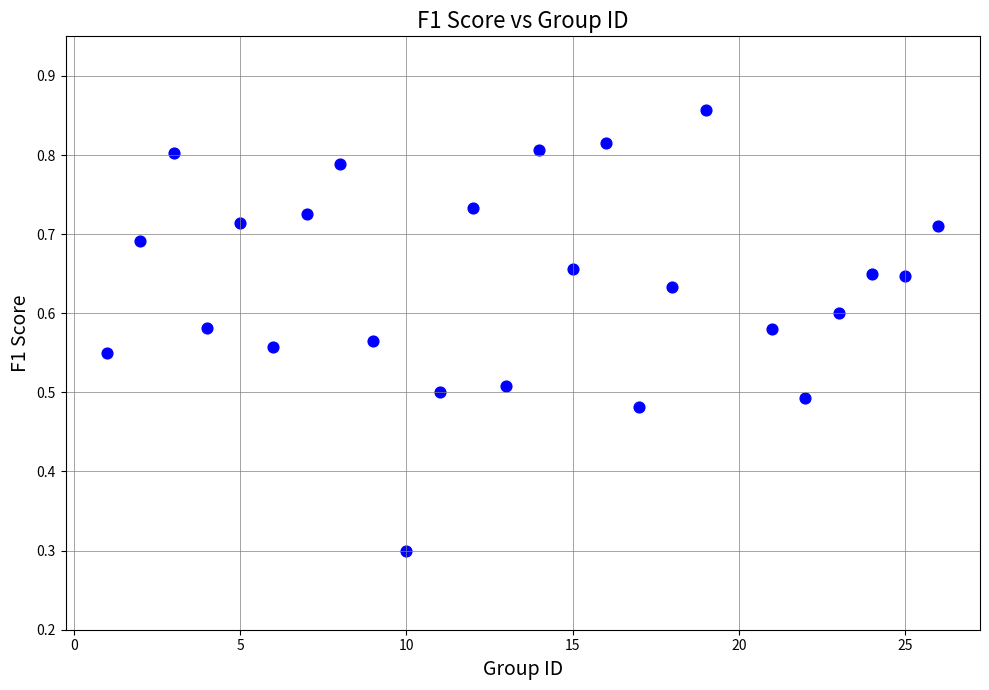

What is the range of X values (max minus min)?

25.0